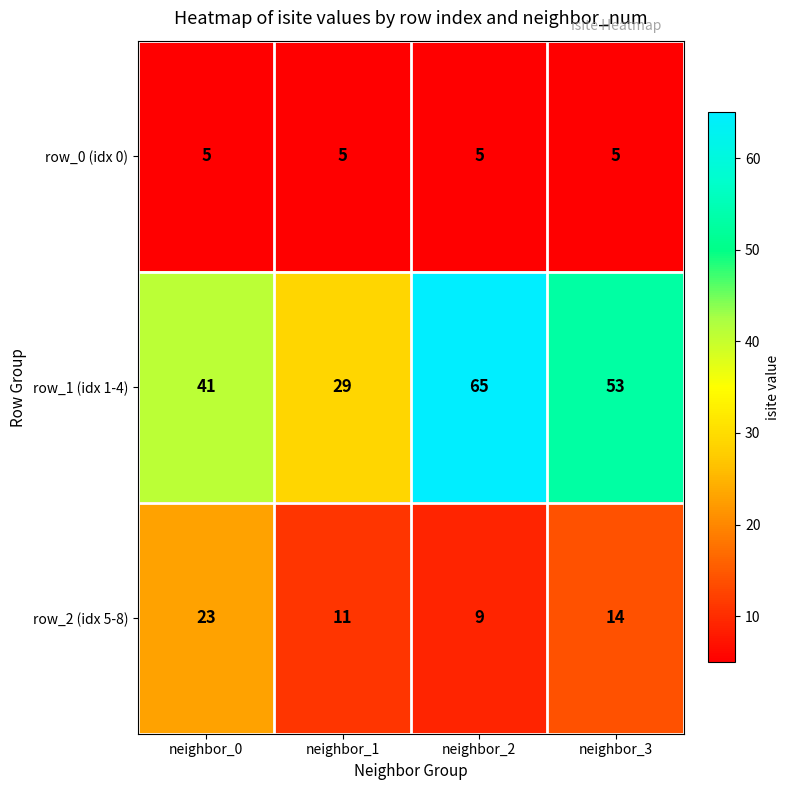

The row_0 (idx 0) series shows 7 at neighbor_2. True or false?

False